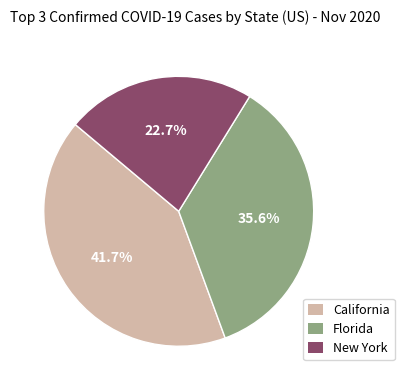

How many segments does this pie chart have?

3